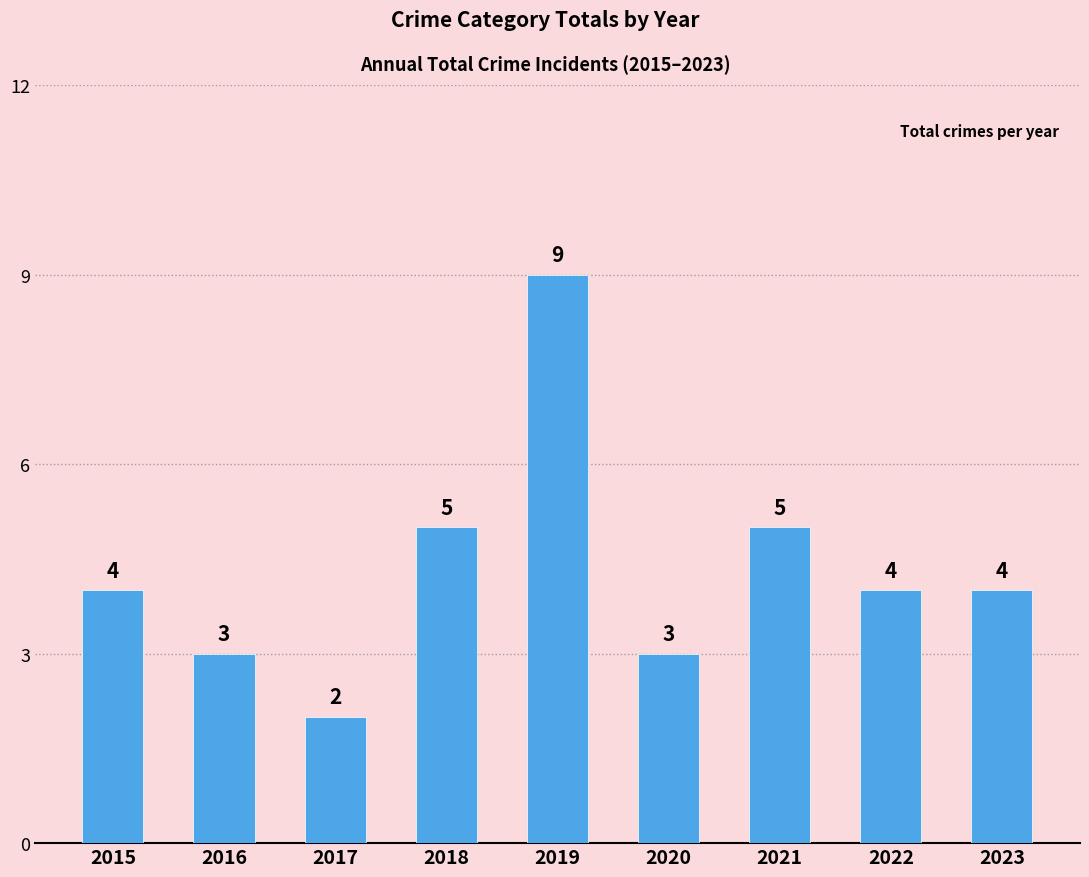

At which category does the chart reach its minimum across all series?

2017